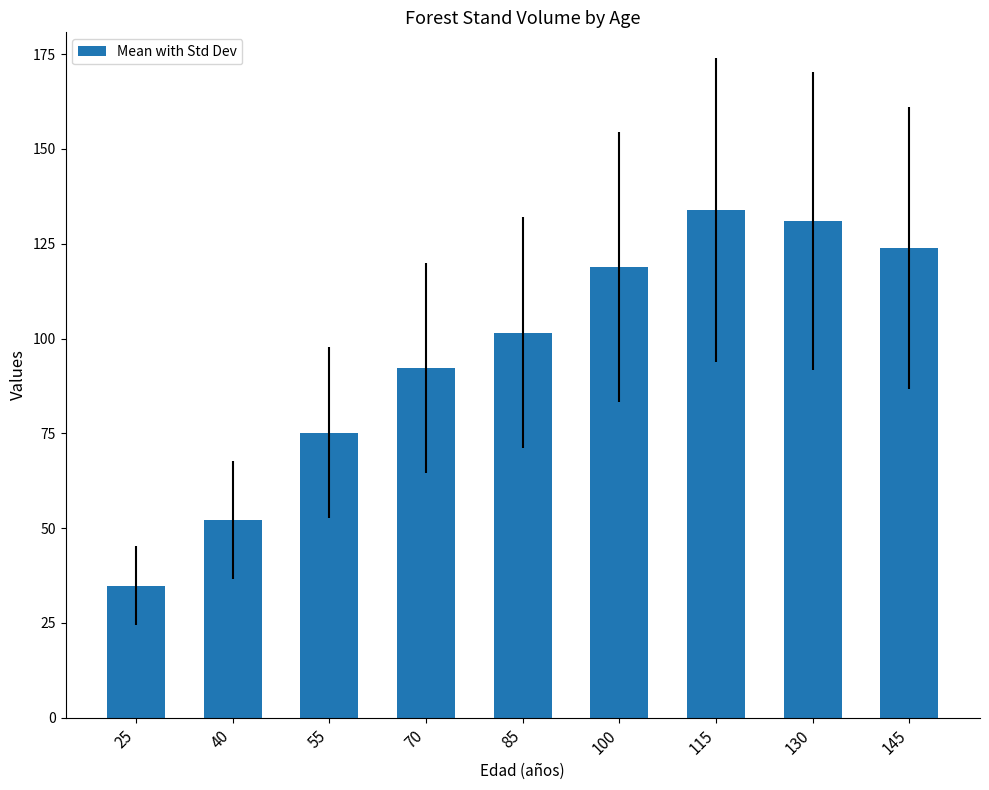

What is the value of the 9th bar from the left?

124.0